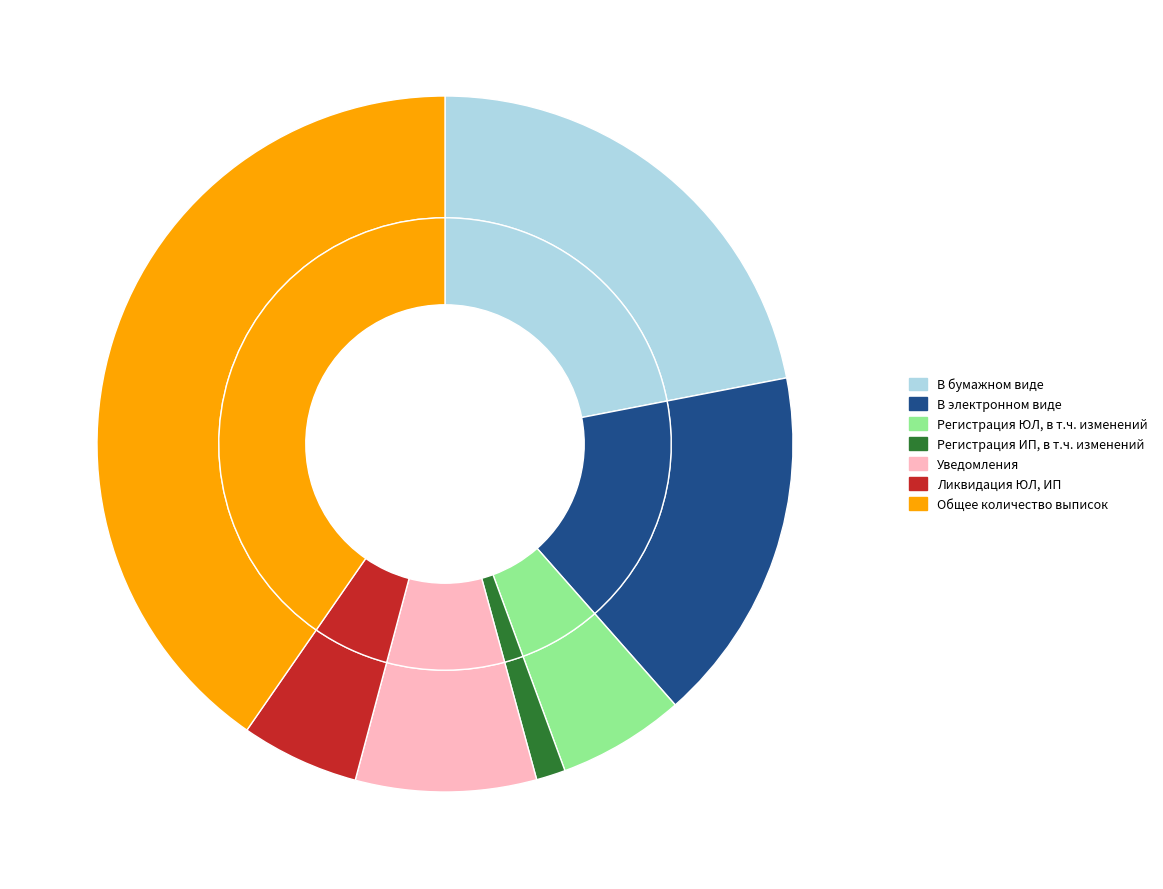

What is the change in value from В бумажном виде to Регистрация ЮЛ, в т.ч. изменений?

-10356